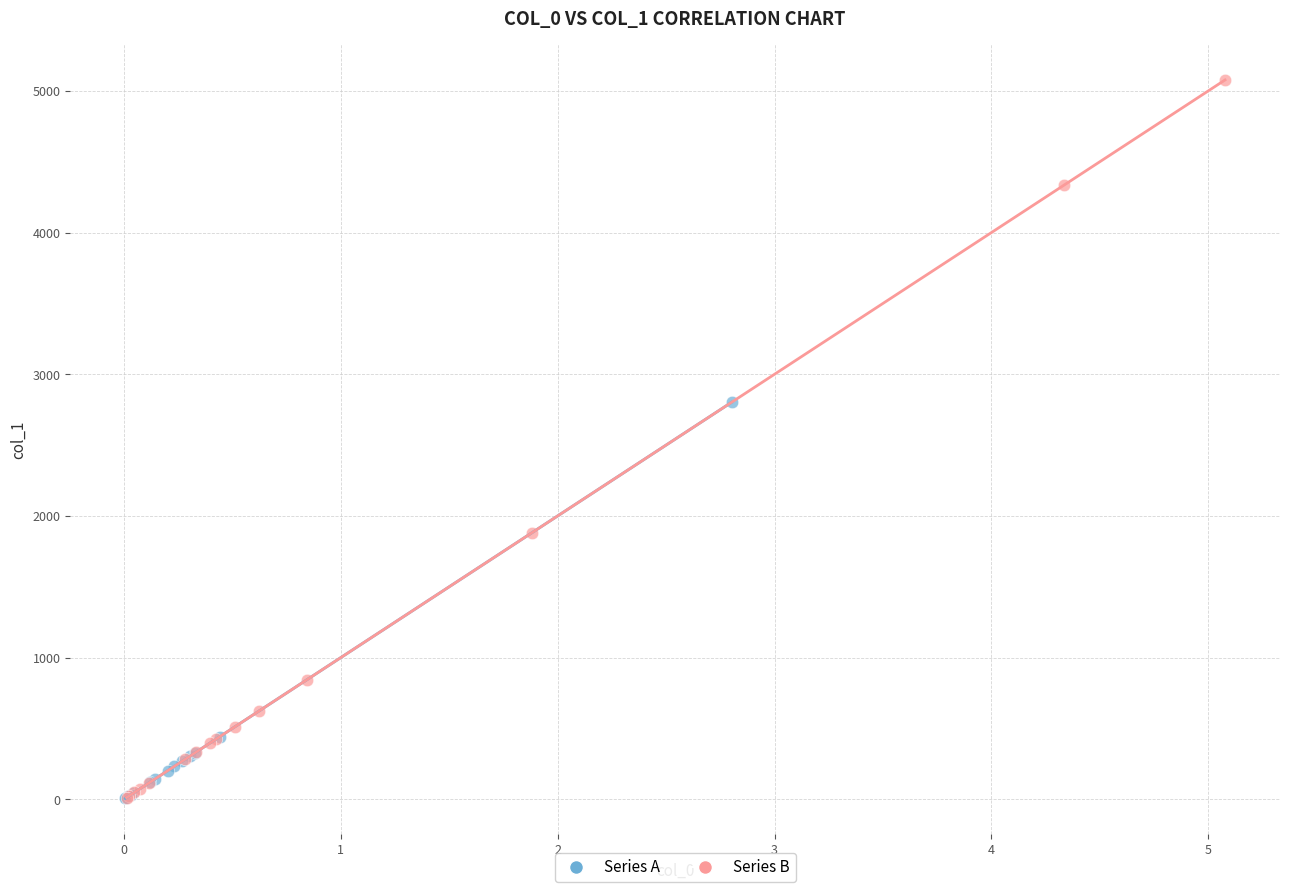

Which series has the largest Y range (max minus min)?

Series B